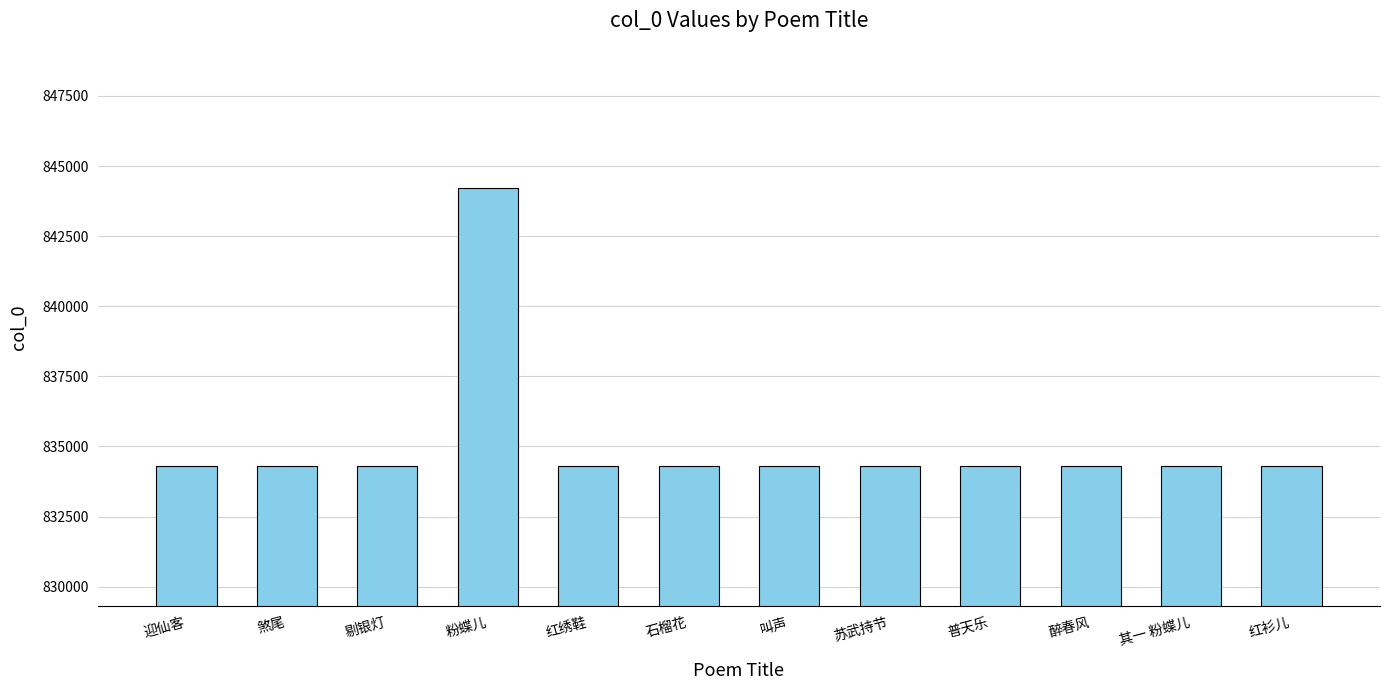

The value at 苏武持节 is 326504. True or false?

False